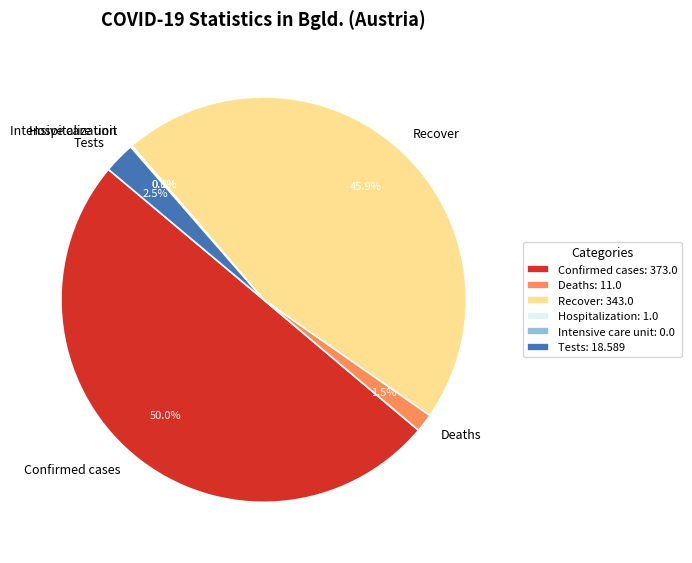

How many slices are in this pie chart?

6